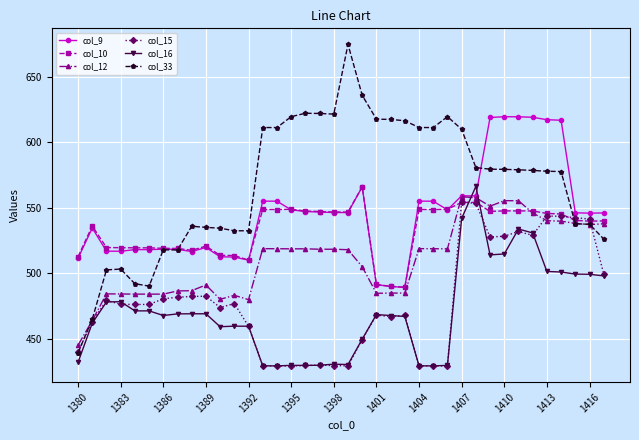

What is the minimum value for col_12?

445.2